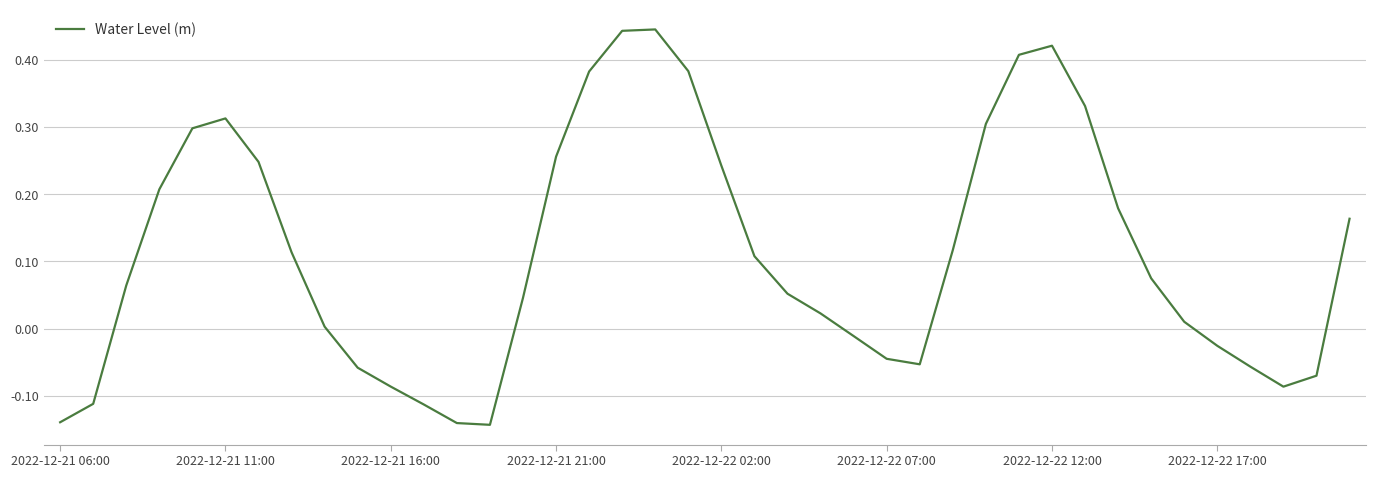

What is the difference between the maximum and minimum values?

0.6